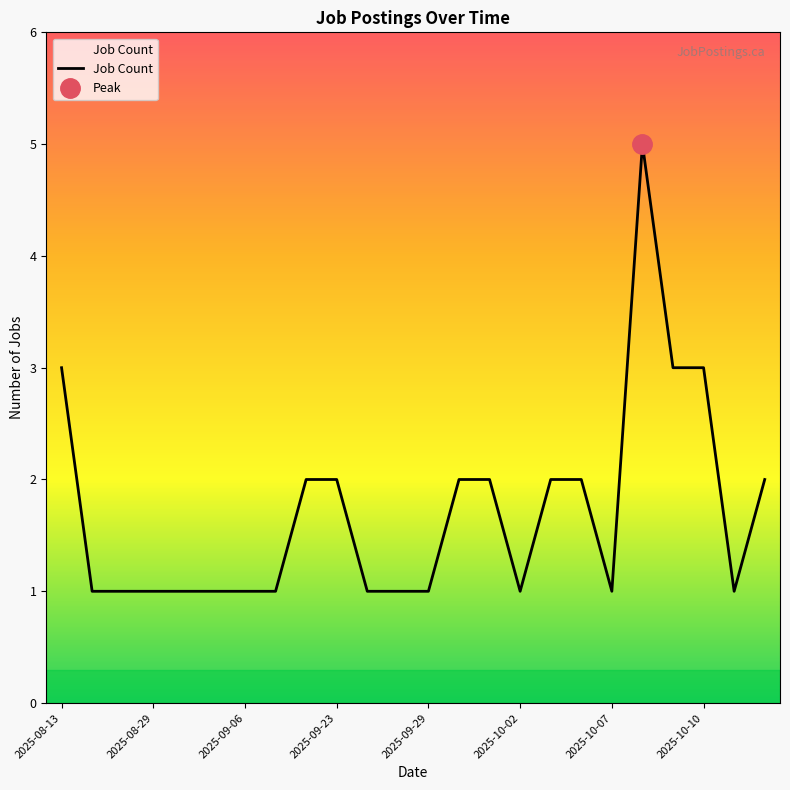

What position from the right is 2025-10-07?

6